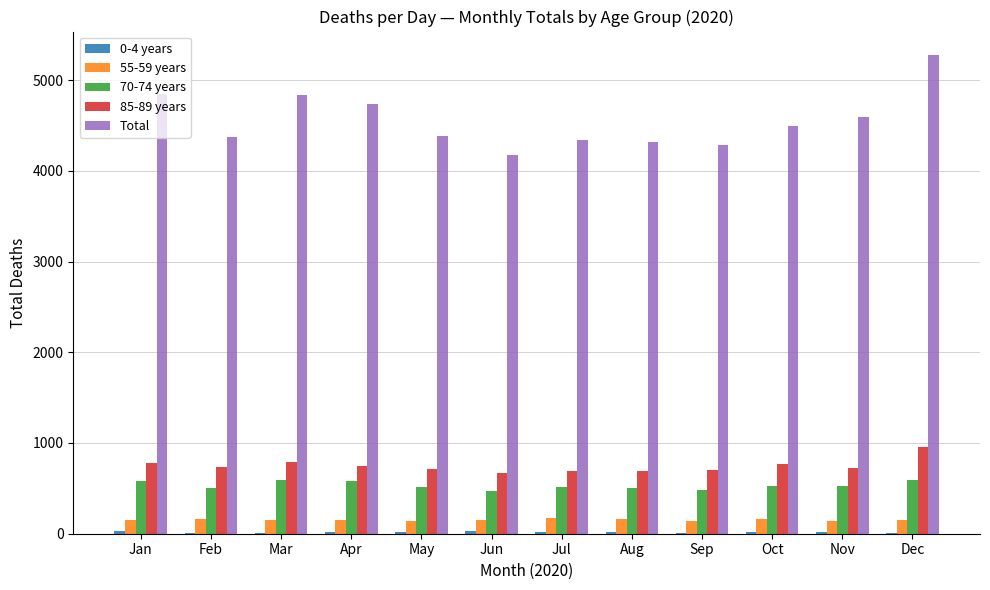

What is the average value of the 55-59 years series?

153